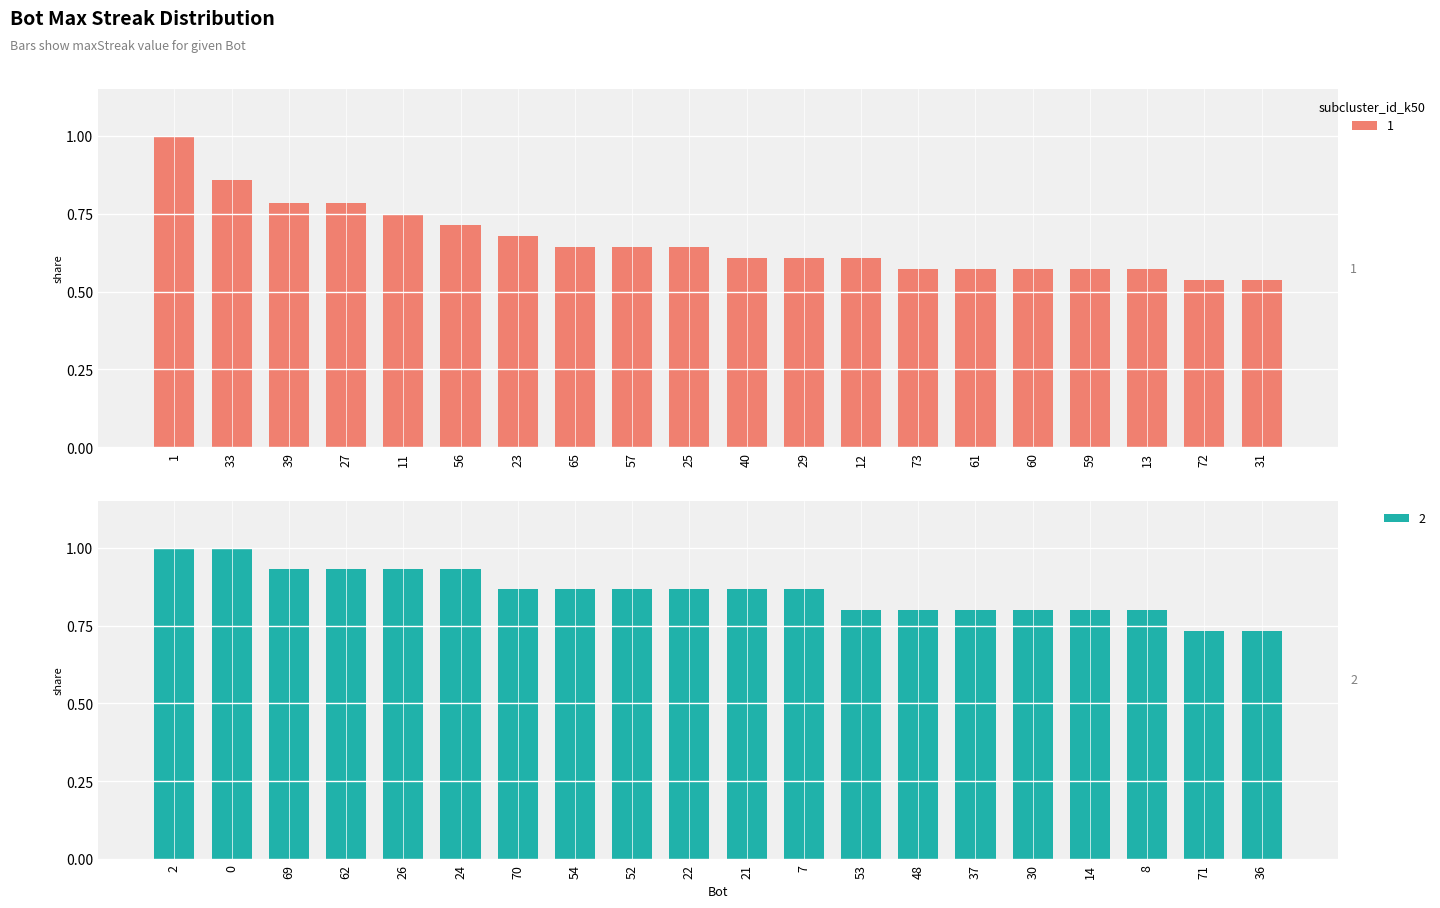

Which category has the lowest value across all series?

72